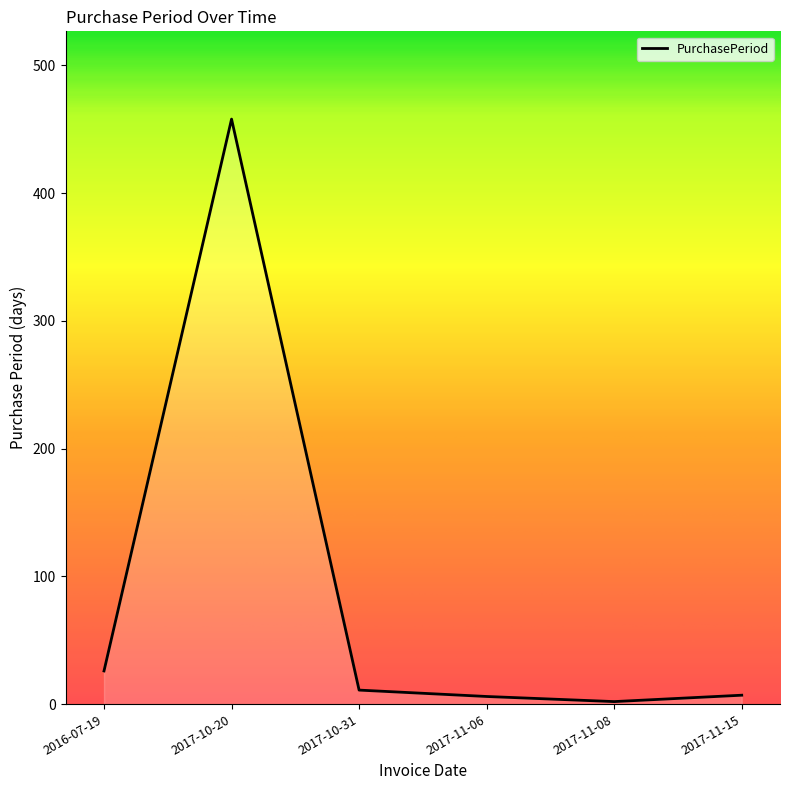

How many distinct data groups are displayed?

1